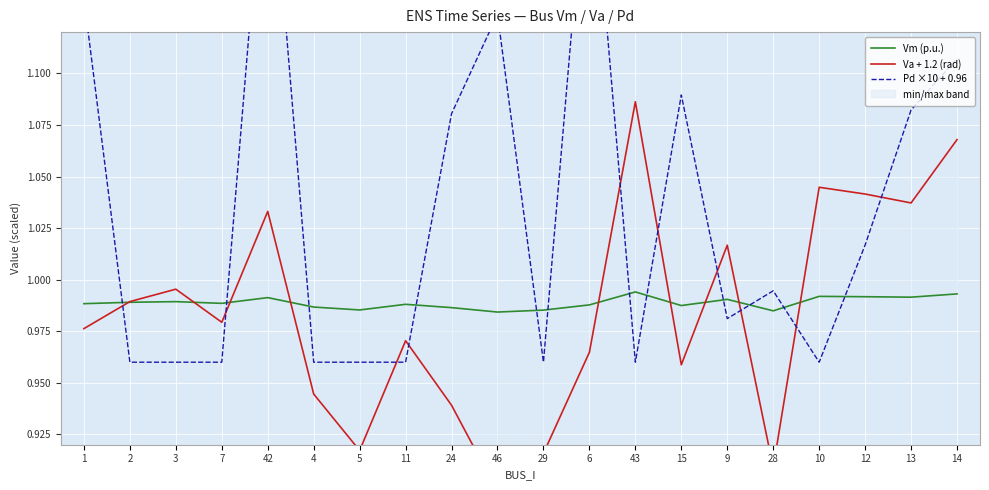

Which label corresponds to the smallest value in the chart?

46